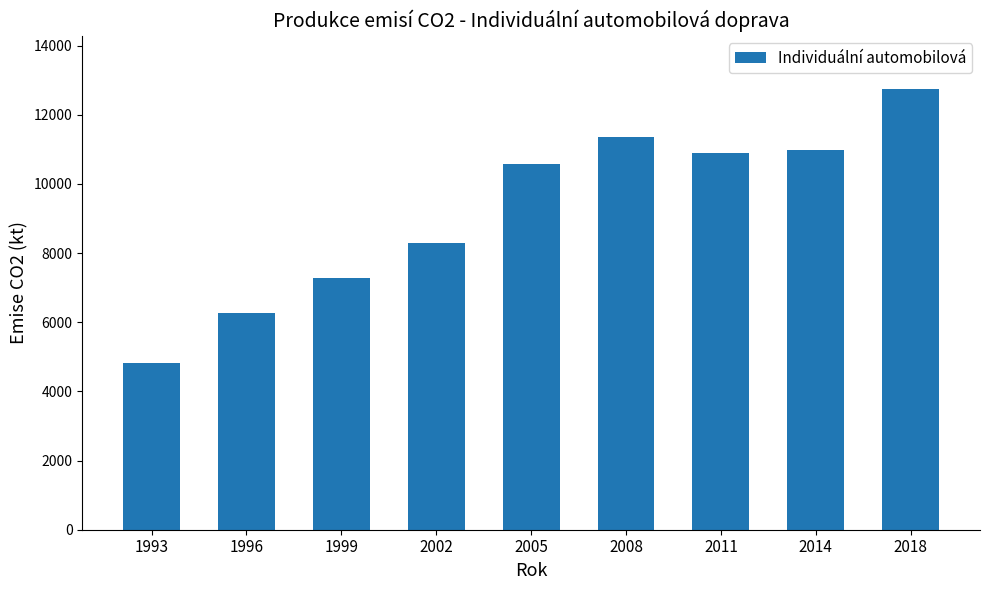

Between 2014 and 1999, which is larger?

2014